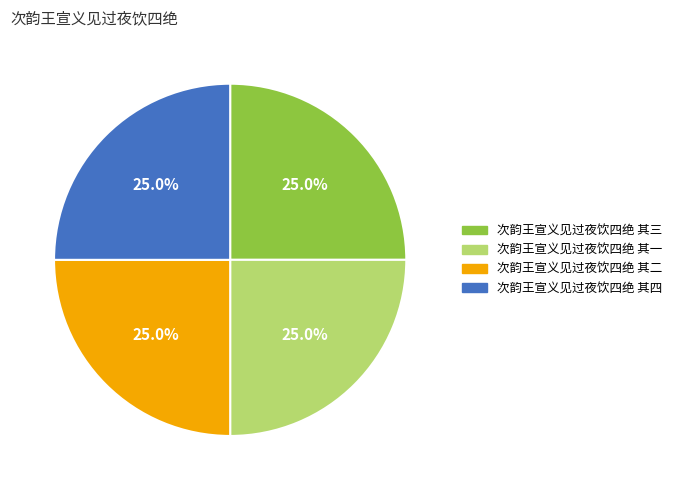

How many slices are in this pie chart?

4